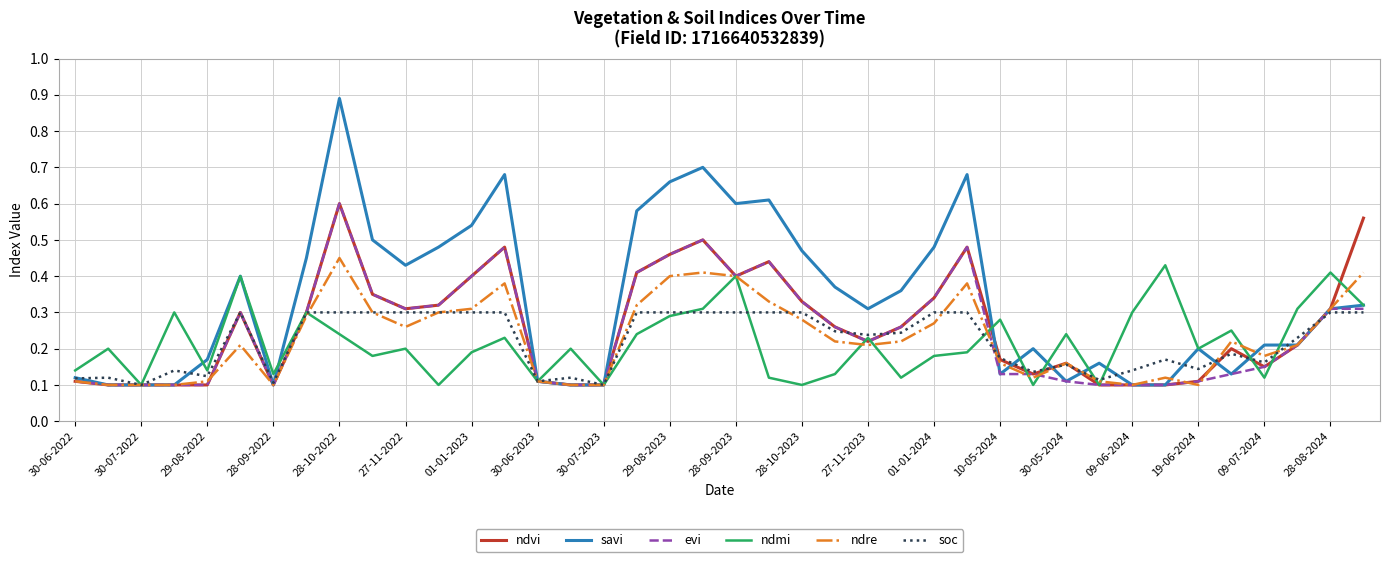

What are all the series names shown in the legend?

ndvi, savi, evi, ndmi, ndre, soc